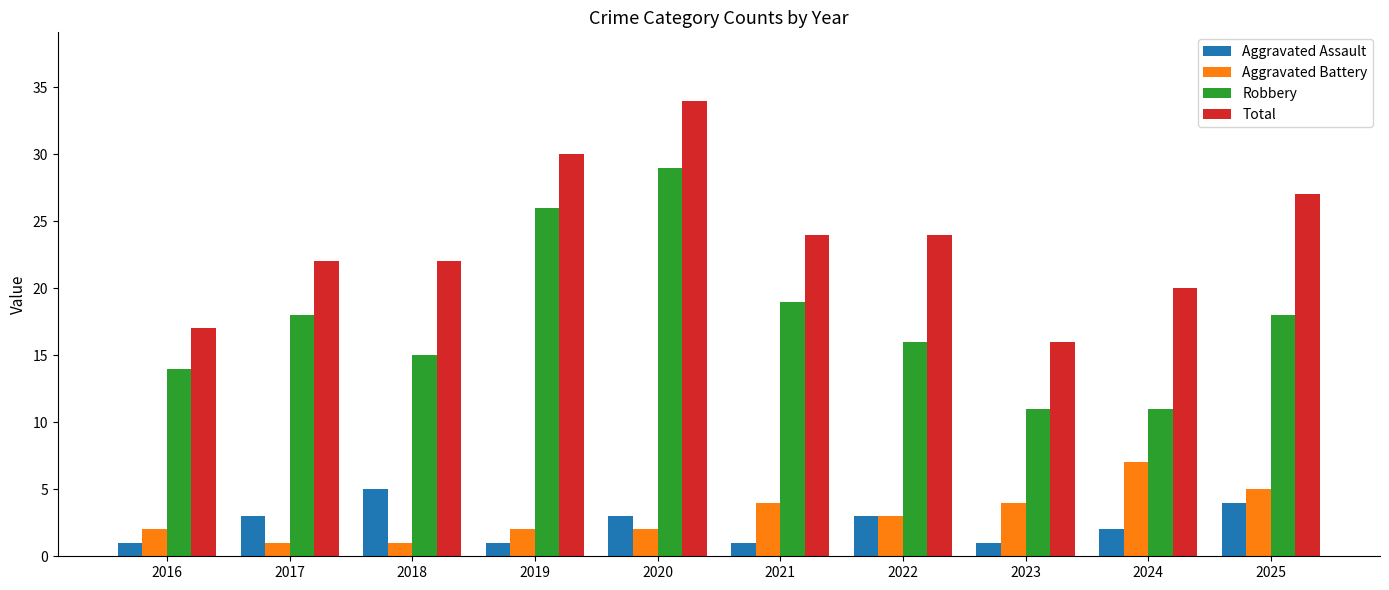

What is the difference between the maximum and minimum values in the Aggravated Battery series?

6